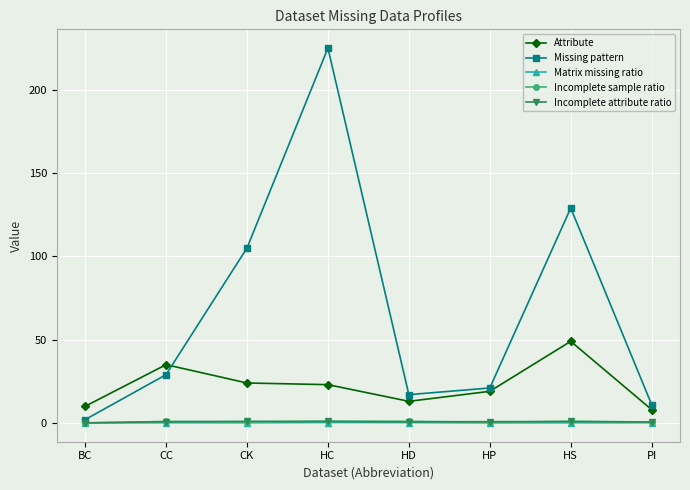

Which category has the highest value across all series?

HC